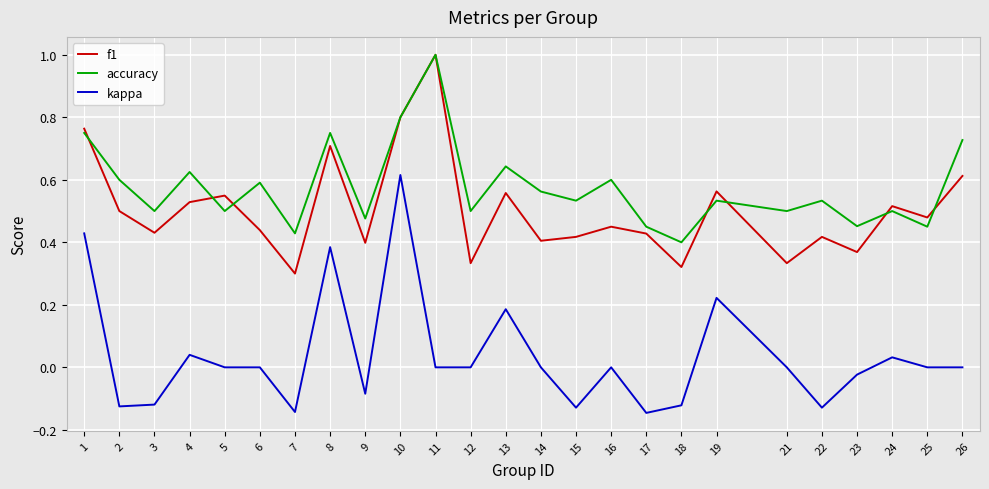

At which category is the sum across all series the highest?

10